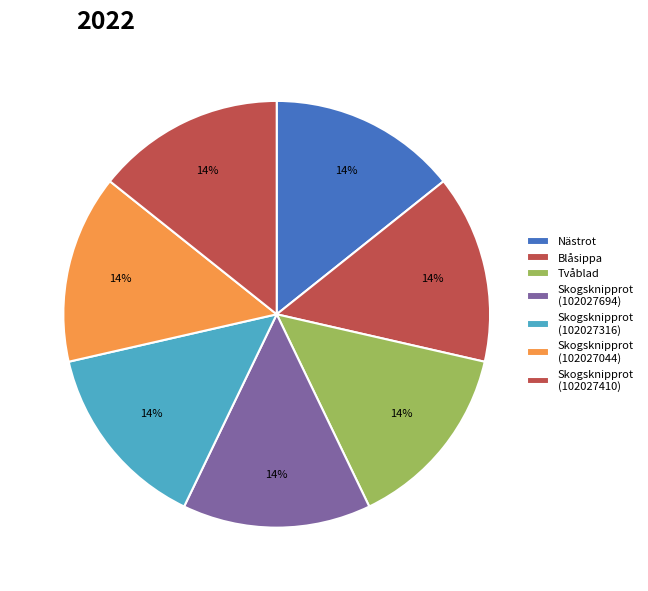

Which category has the smallest portion of the pie?

Skogsknipprot (102027044)